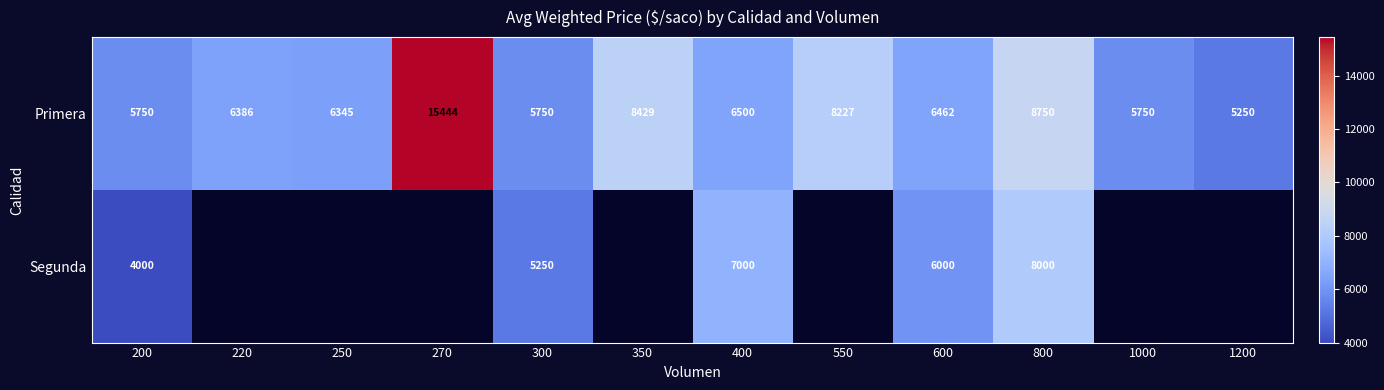

What is the difference between the Primera values at 550 and 250?

1882